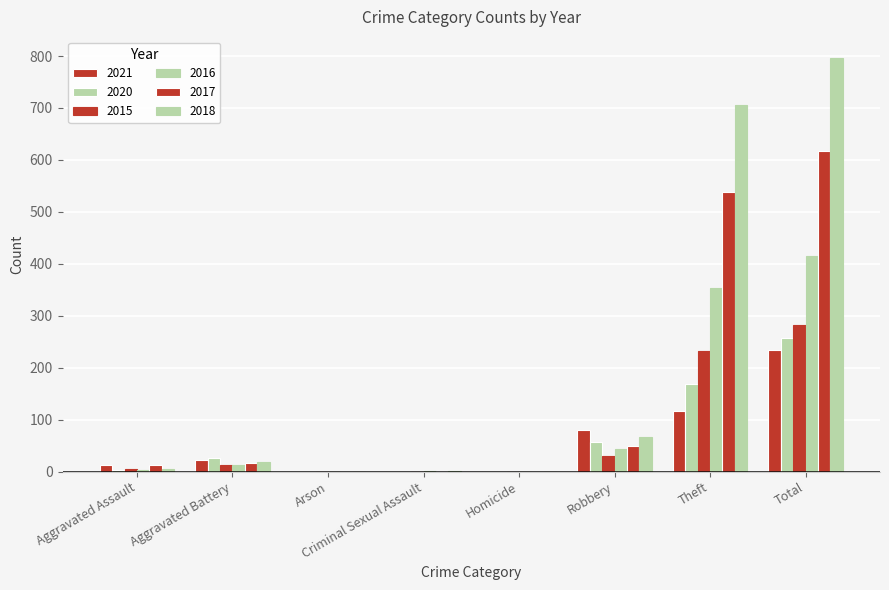

Where is 2020 nearest to the value 128?

Theft